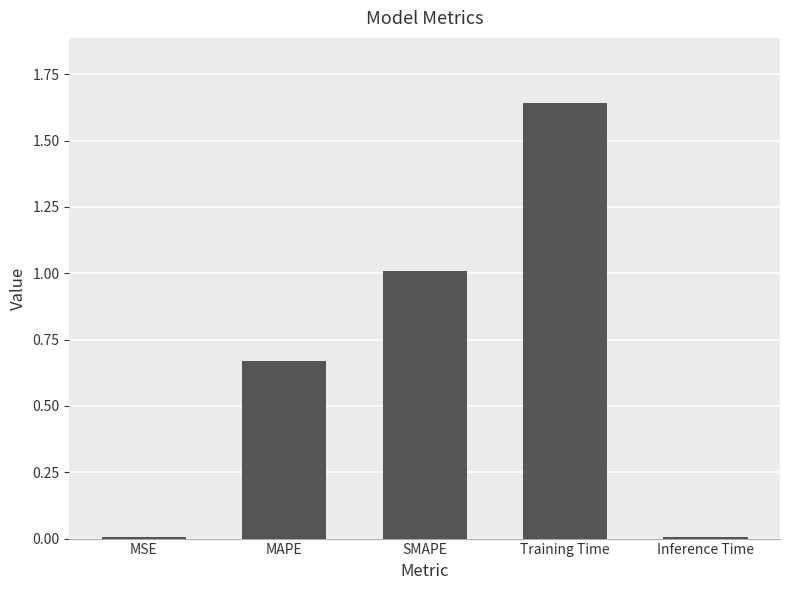

What is the change in value from MAPE to Training Time?

+1.0